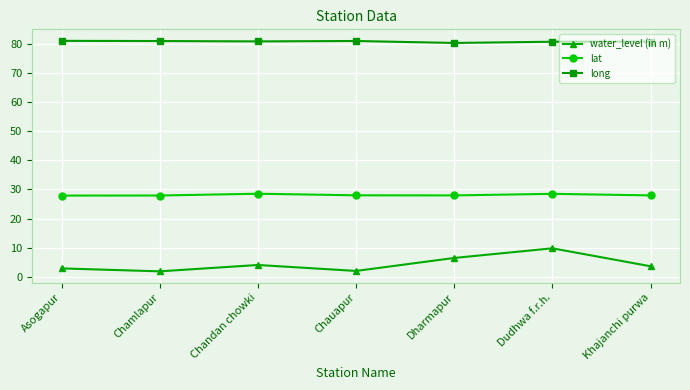

Rank the series by their average value, from highest to lowest.

long, lat, water_level (in m)